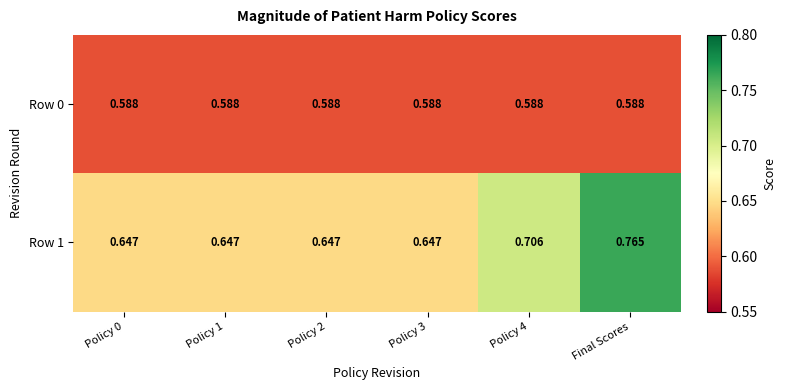

At which category is the sum across all series the highest?

Final Scores